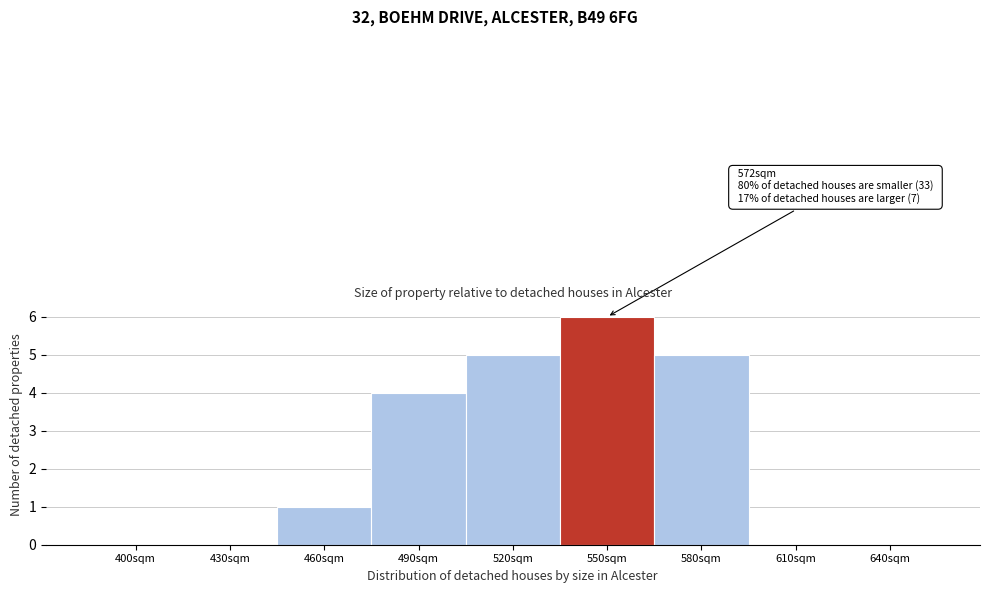

Reading left to right, what are all the values shown in this chart?

400sqm=0	430sqm=0	460sqm=1	490sqm=4	520sqm=5	550sqm=6	580sqm=5	610sqm=0	640sqm=0